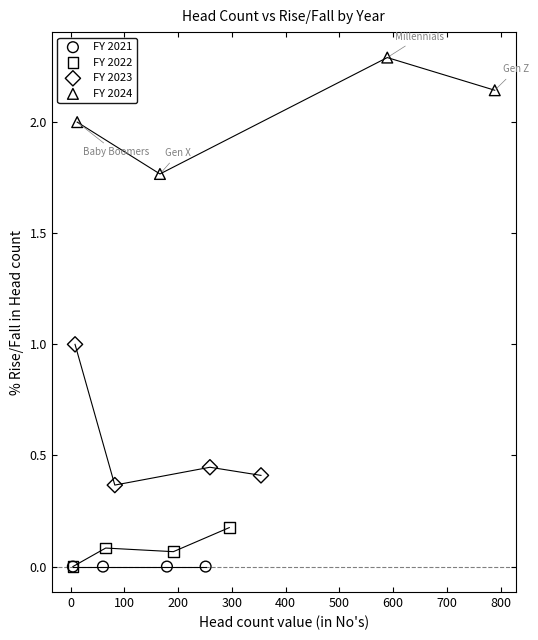

Which series contains the highest Y value?

FY 2024